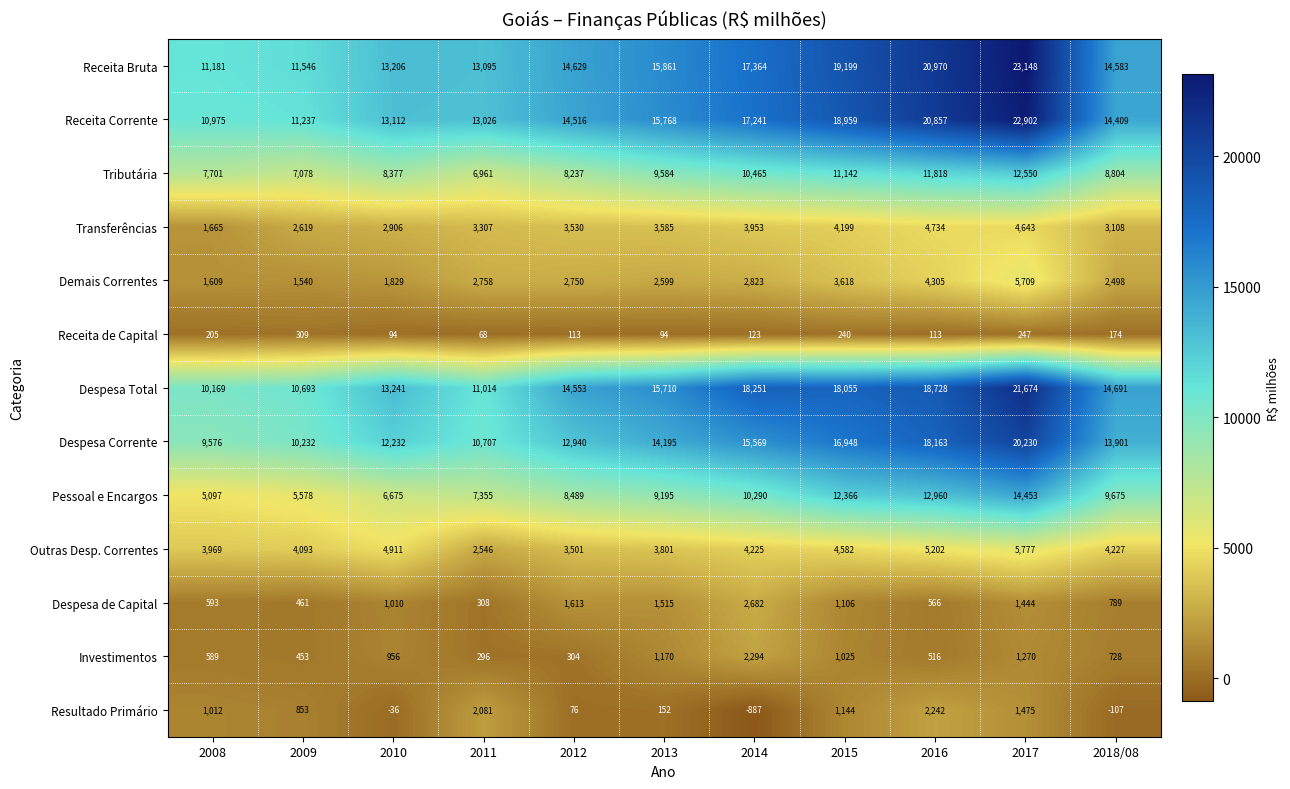

List the series in order of their peak value, highest first.

Receita Bruta, Receita Corrente, Despesa Total, Despesa Corrente, Pessoal e Encargos, Tributária, Outras Desp. Correntes, Demais Correntes, Transferências, Despesa de Capital, Investimentos, Resultado Primário, Receita de Capital